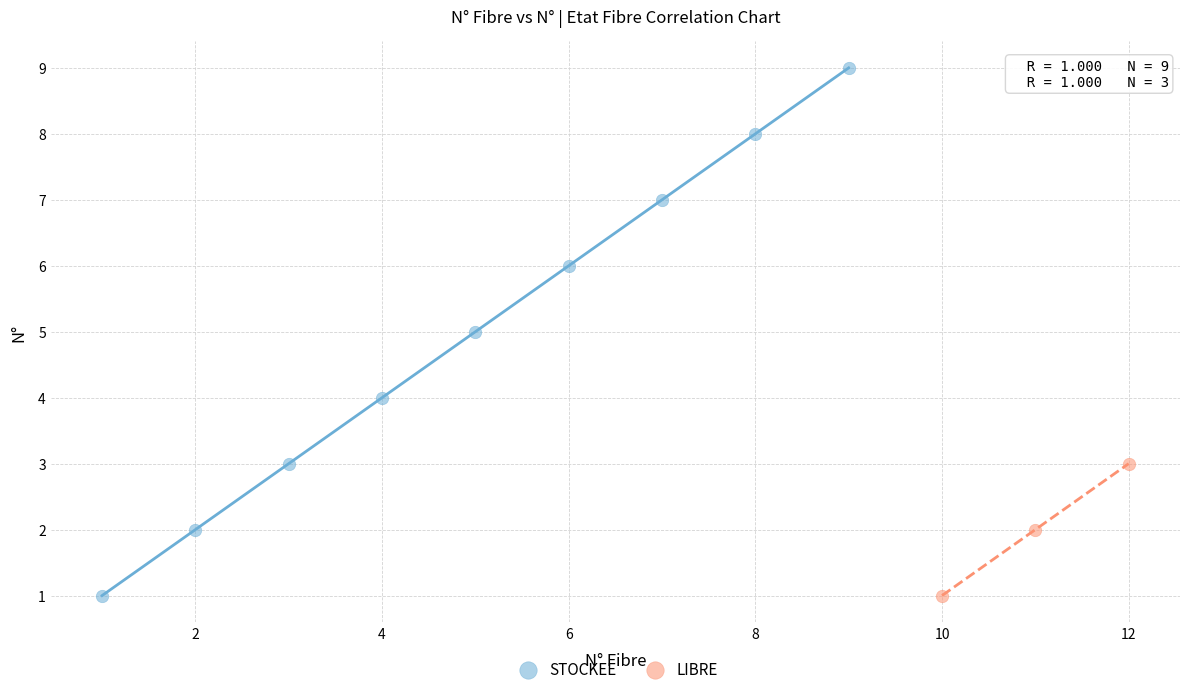

What are all the series names shown in the legend?

STOCKEE, LIBRE